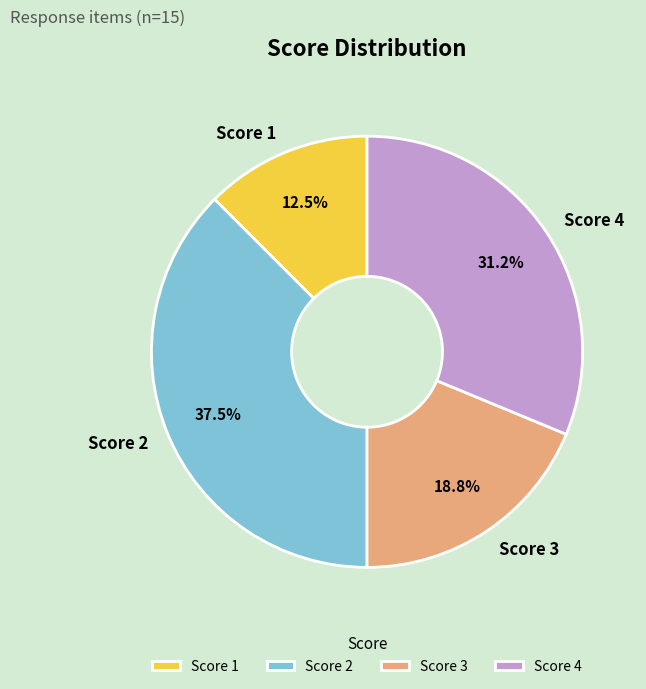

What is the ratio of the value at Score 2 to the value at Score 3?

2.0